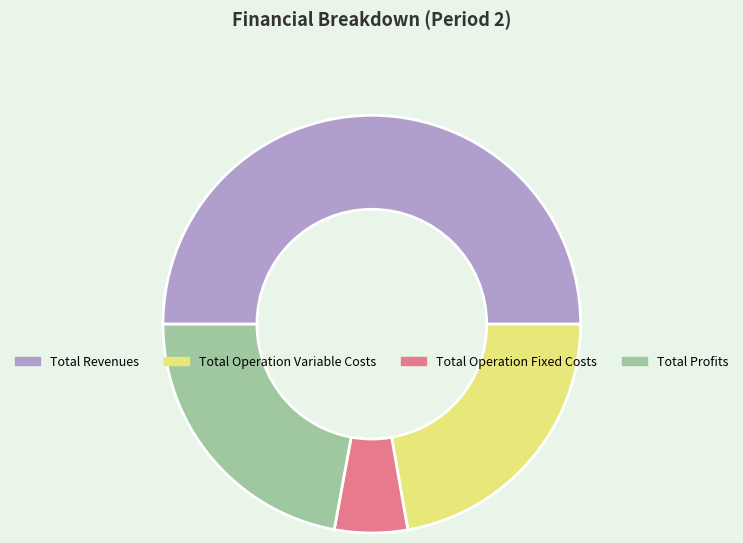

Does Total Profits represent more than half of the total?

No